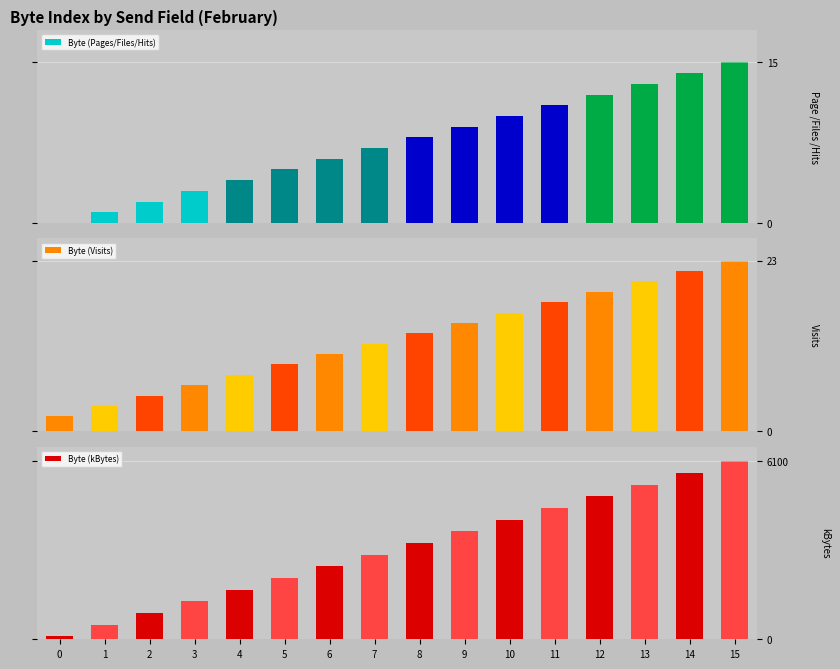

How many distinct data groups are displayed?

3